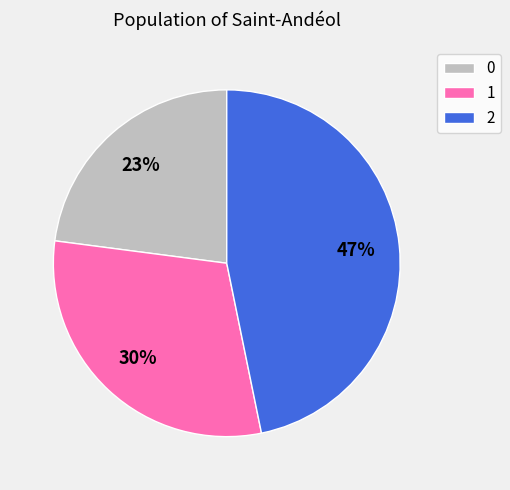

To the nearest percent, what is the difference between the largest and smallest slice percentages?

24%